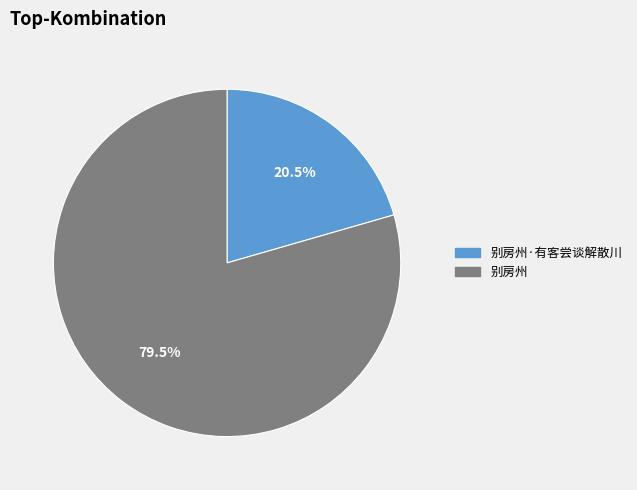

Which category has the smallest portion of the pie?

别房州·有客尝谈解散川